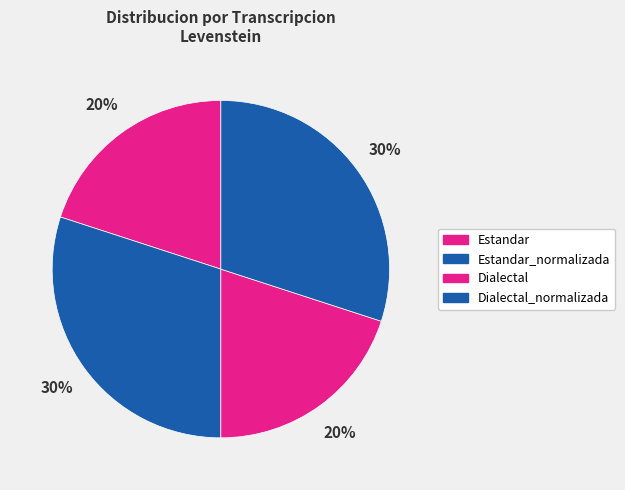

To the nearest percent, what is the average slice percentage?

25%